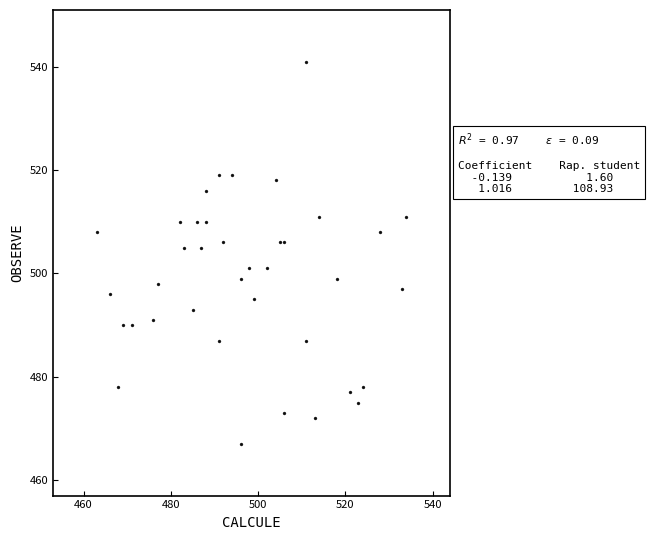

What is the range of X values (max minus min)?

71